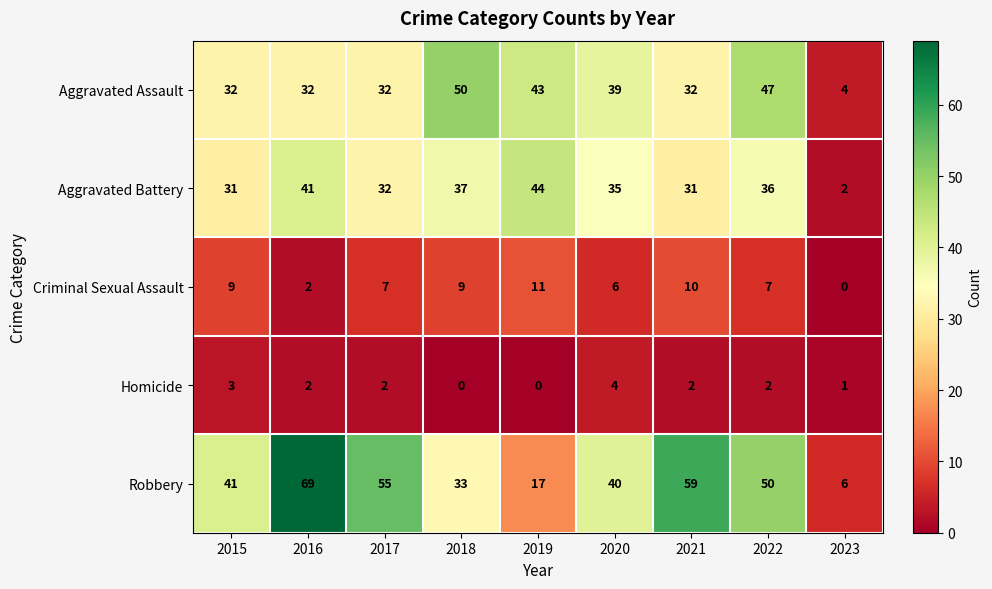

How many values in Homicide are above zero?

7